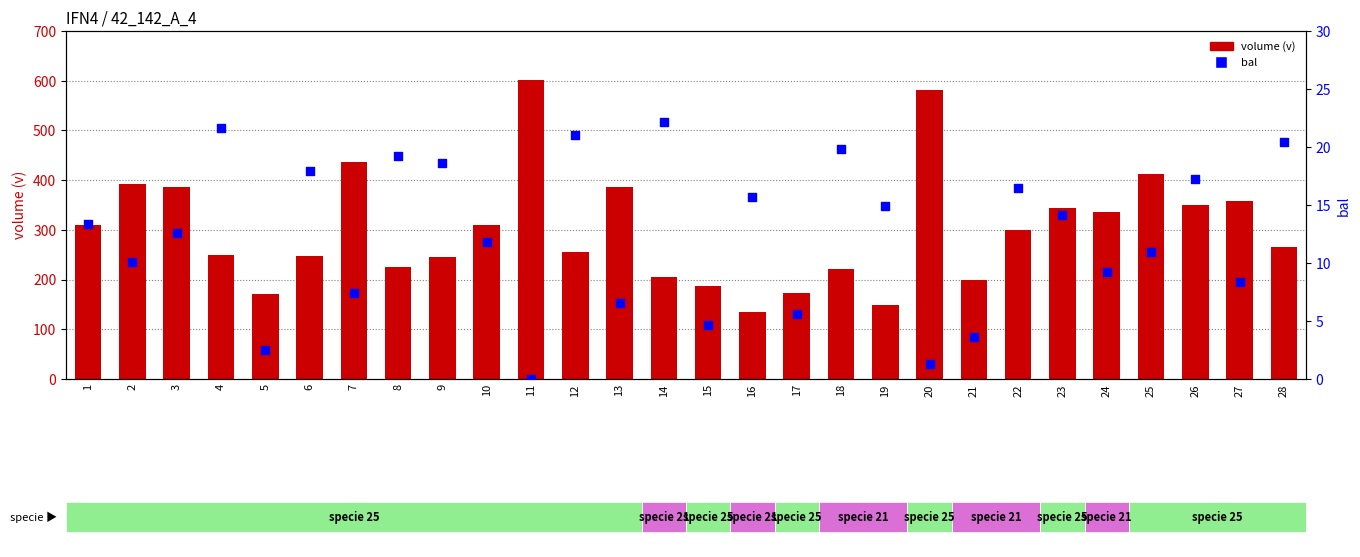

Which series has the largest total across all categories?

volume (v)